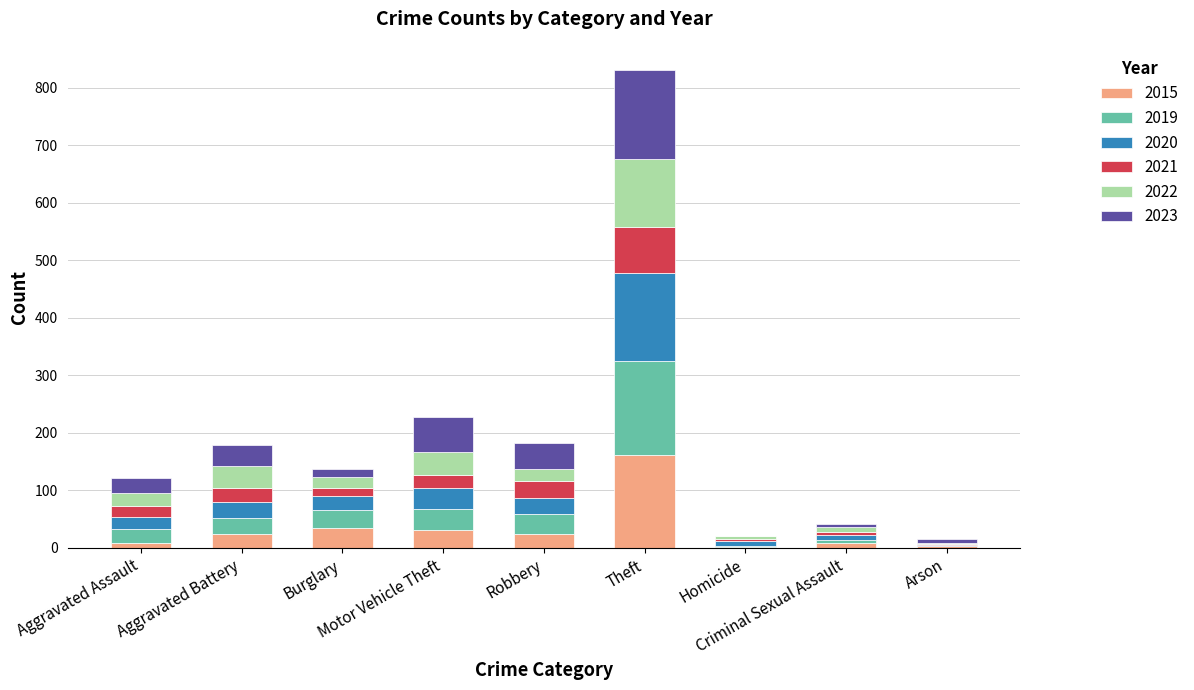

What is the maximum value for 2015?

162